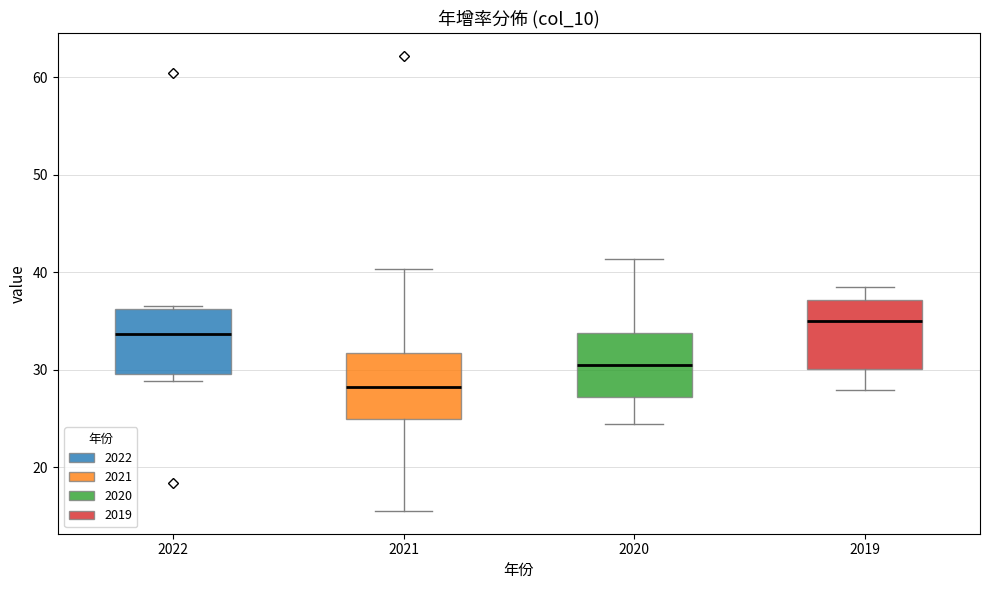

Reading left to right, read every box against the y-axis: the position of its median line, the range the box covers, and the ends of its whiskers. The values are not printed on the chart, so give them approximately, as read against the axis.

2022: median 34, box 30 to 36, whiskers 29 to 37
2021: median 28, box 25 to 32, whiskers 16 to 40
2020: median 31, box 27 to 34, whiskers 24 to 41
2019: median 35, box 30 to 37, whiskers 28 to 39